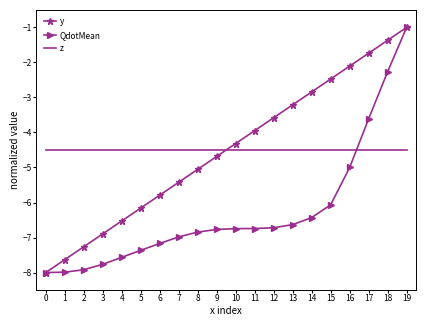

True or false: QdotMean has a value of -2.3 at 18.

True